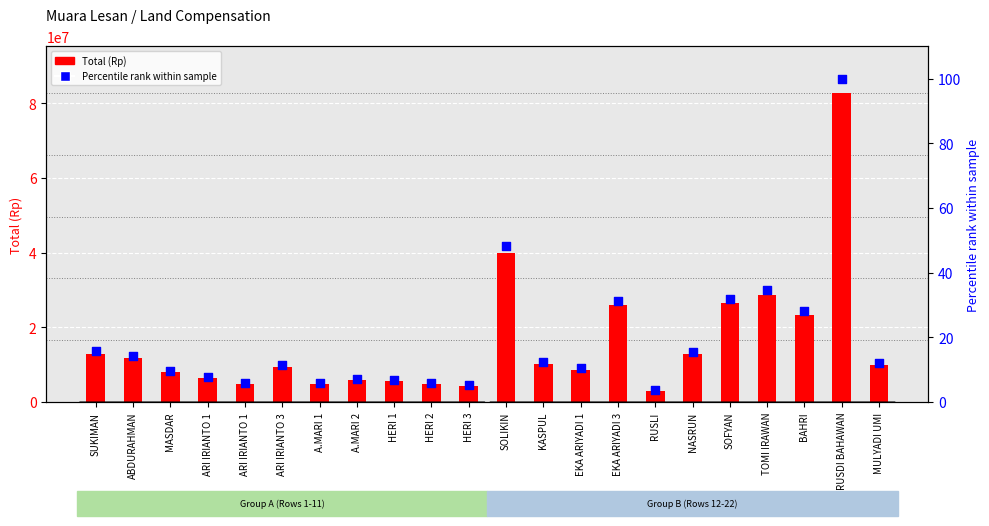

What is the total value across all series at TOMI IRAWAN?

28670034.6